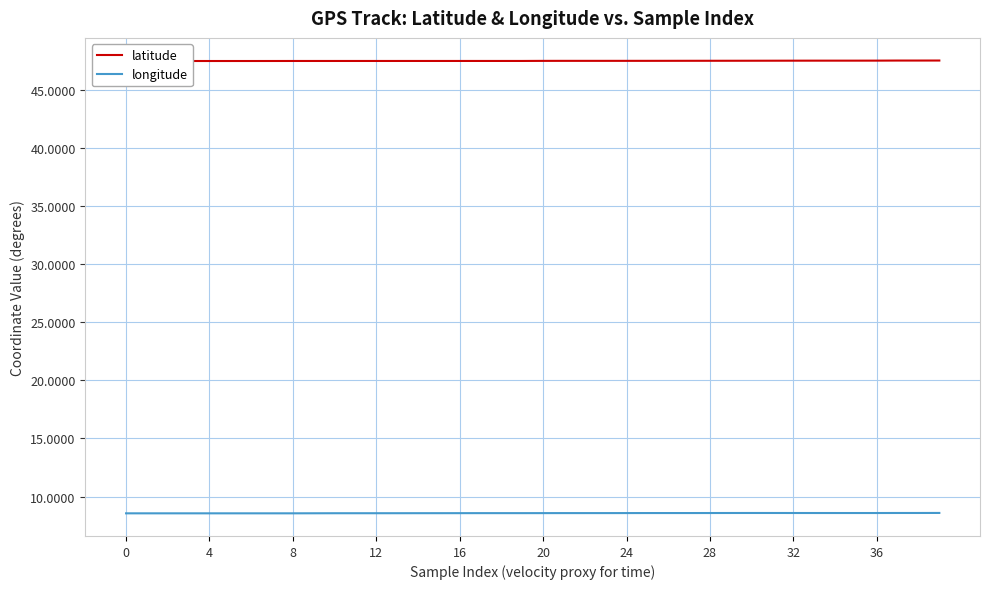

List the series in order of their peak value, highest first.

latitude, longitude